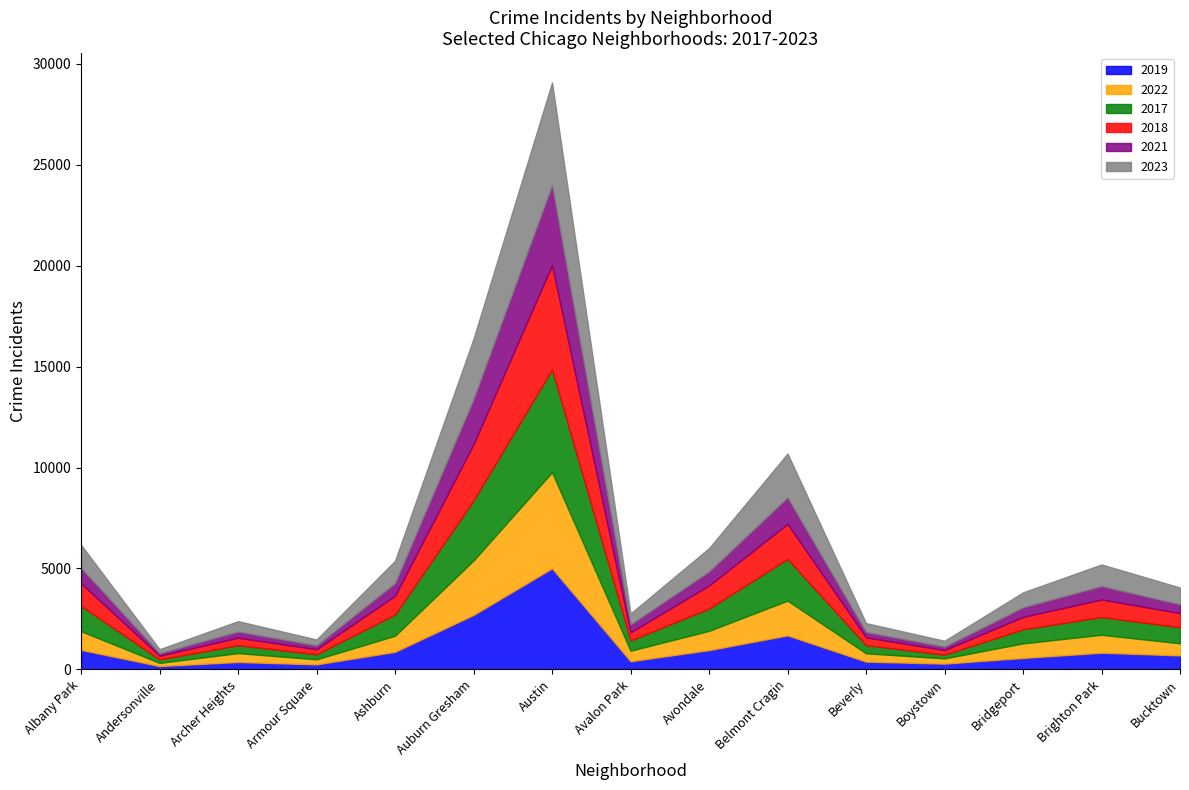

How many times do 2022 and 2018 cross each other?

6